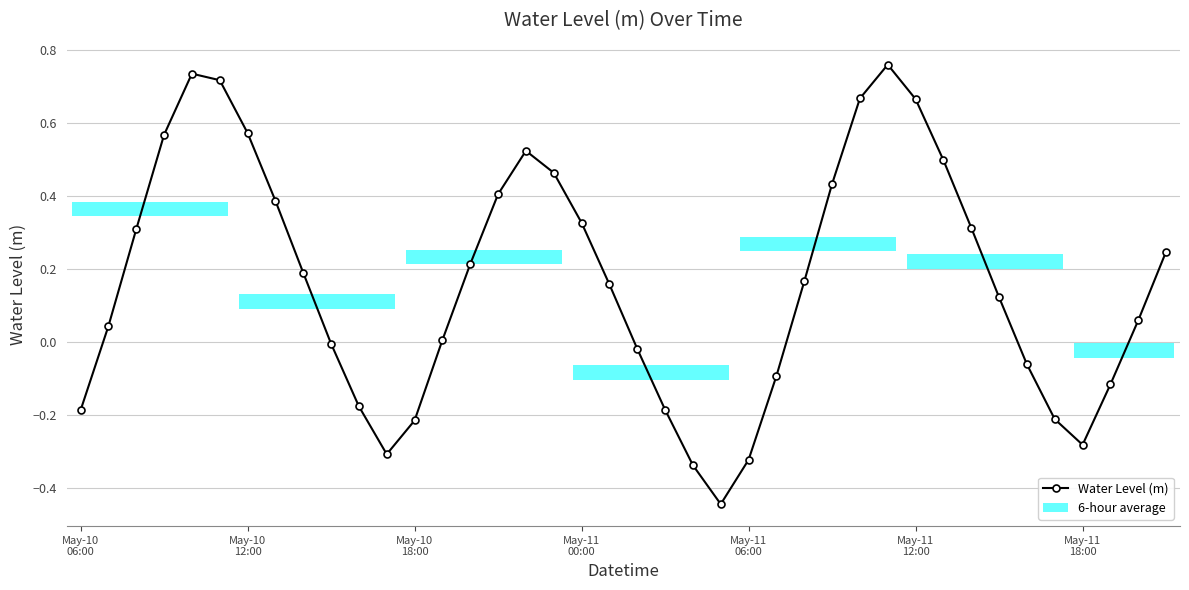

True or false: Water Level (m) has more than 1 interior local peaks.

True